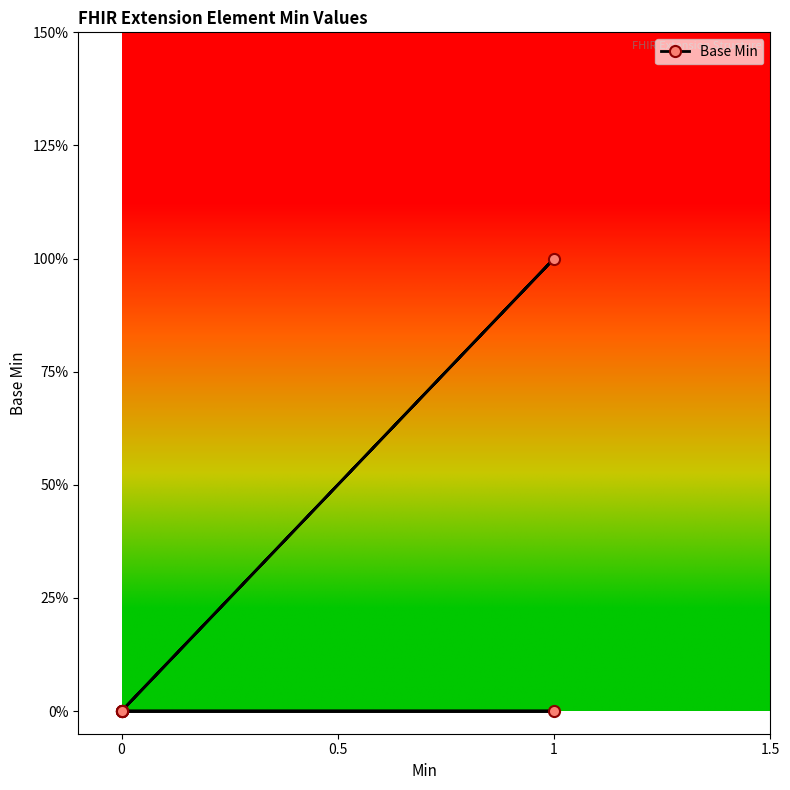

The value at 0.5 is -1. True or false?

False